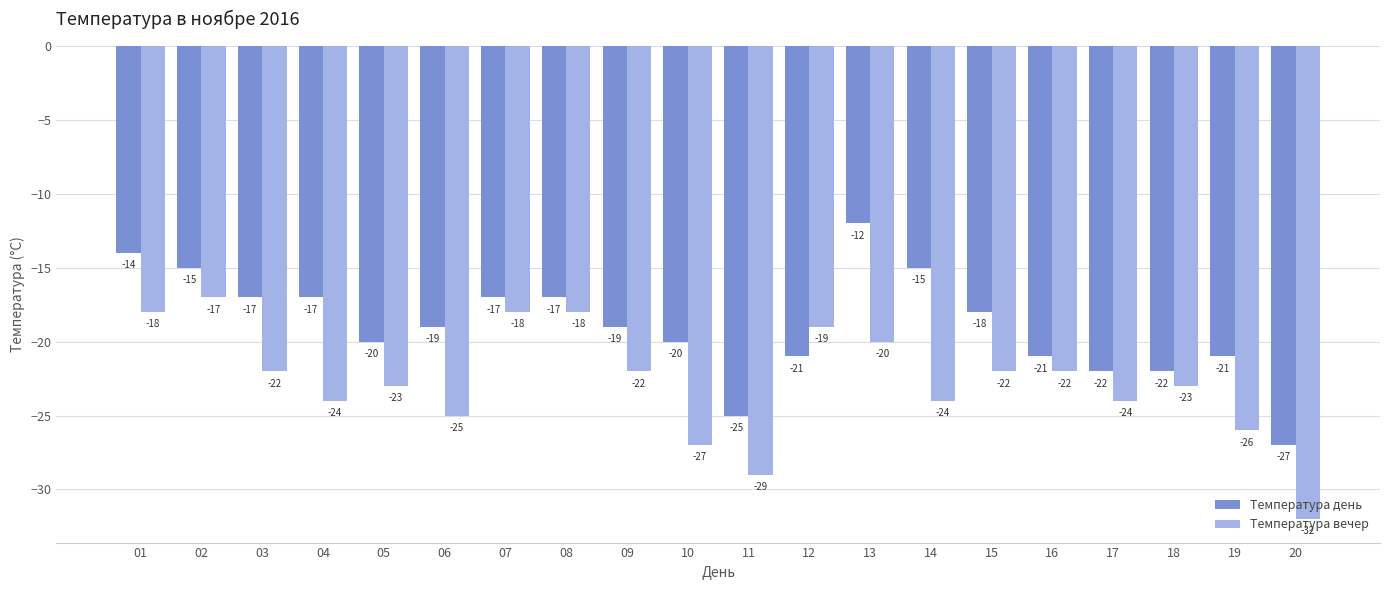

Which series changed the most between 07 and 17?

Температура вечер